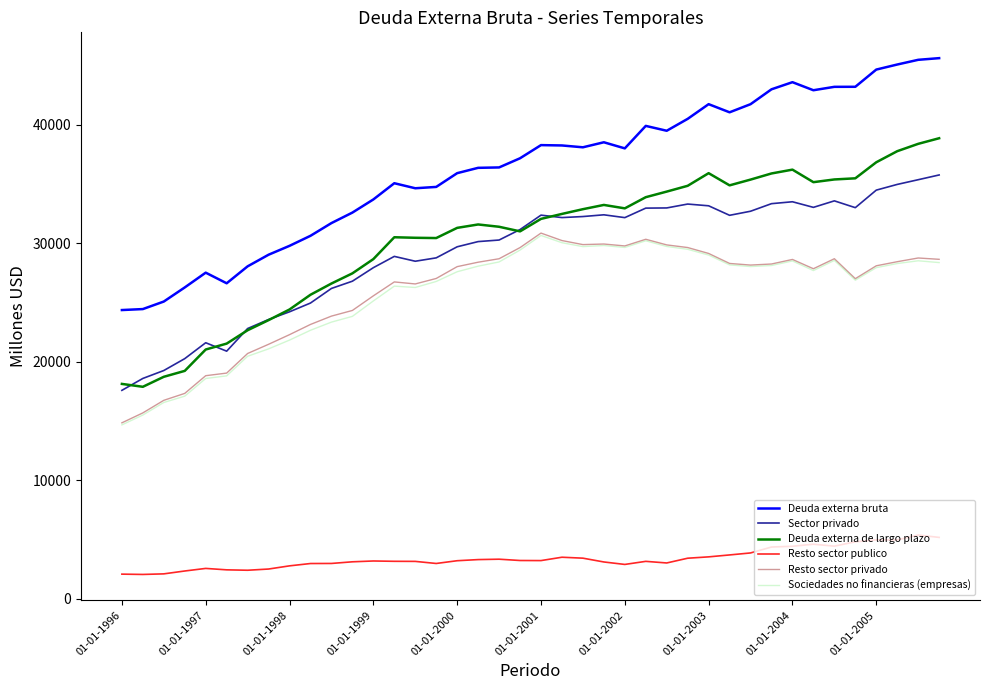

What is the smallest value displayed?

2042